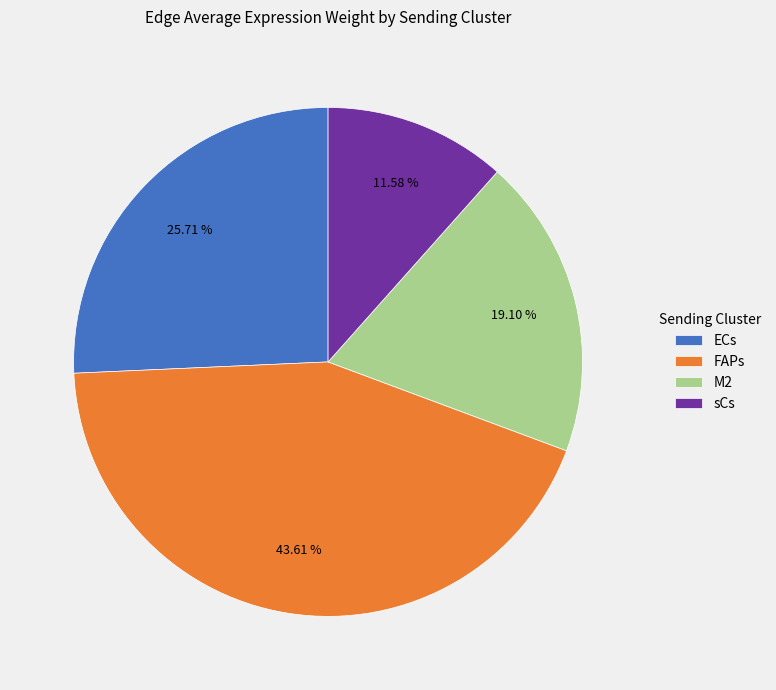

Combined, do M2 and sCs account for over 50%?

No